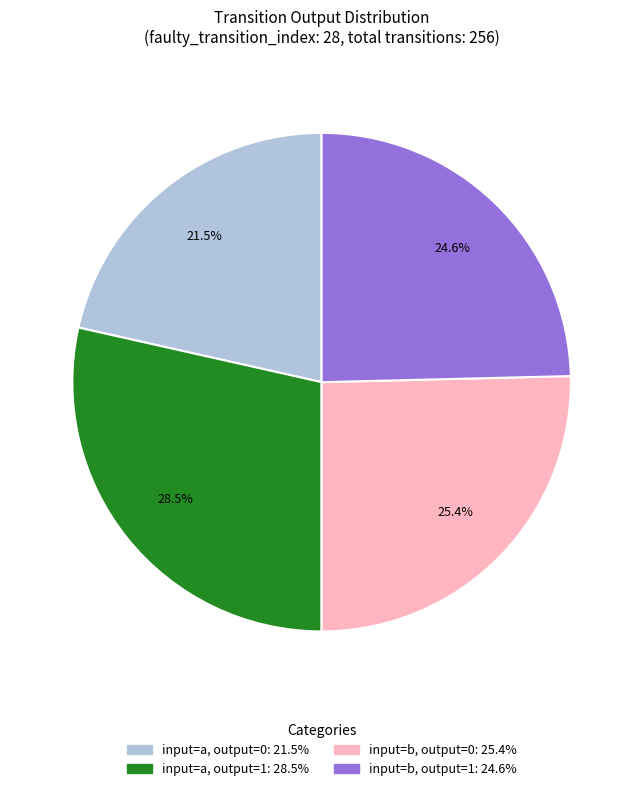

Approximately how many times larger is the value at input=a, output=0 compared to input=a, output=1?

0.8